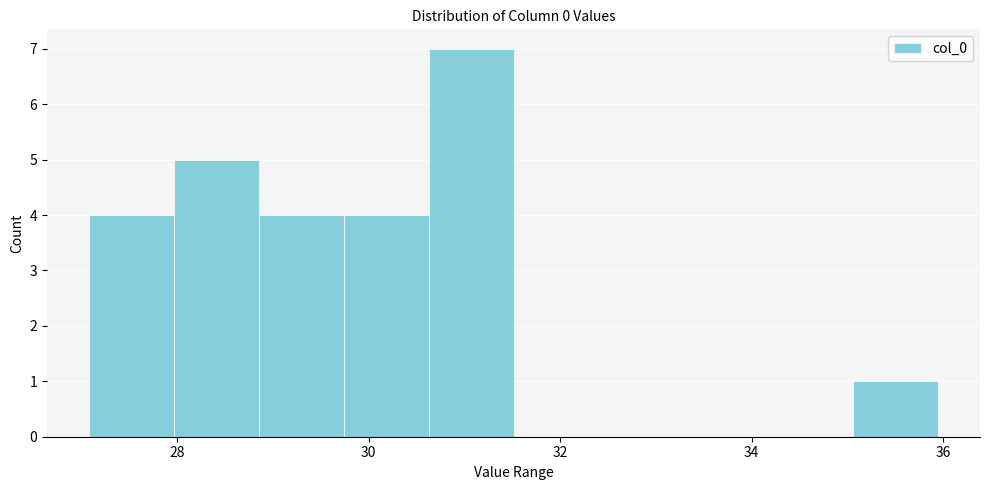

Reading left to right, list every bar in this chart as the range it spans on the x-axis followed by its height. Neither the bar edges nor the heights are printed on the chart, so give them approximately, as read against the axes.

27.0 to 28.0: 4
28.0 to 28.8: 5
28.8 to 29.8: 4
29.8 to 30.6: 4
30.6 to 31.6: 7
31.6 to 32.4: 0
32.4 to 33.2: 0
33.2 to 34.2: 0
34.2 to 35.0: 0
35.0 to 36.0: 1